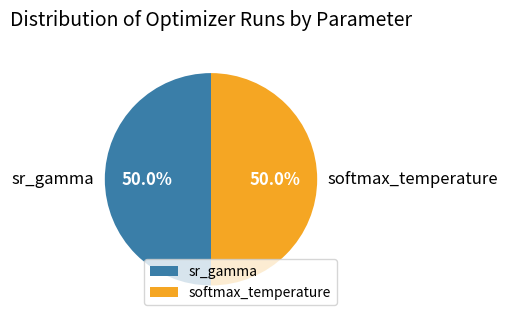

True or false: softmax_temperature accounts for 29% of the total.

False